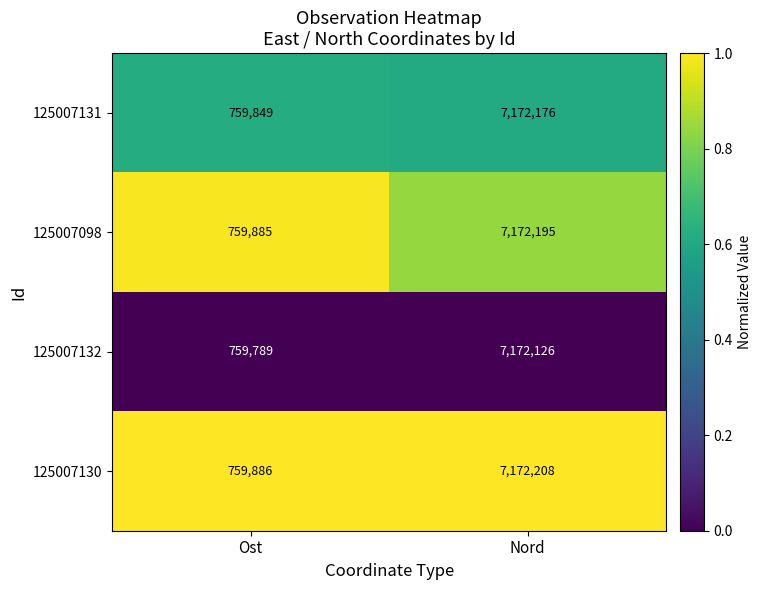

Reading right to left, transcribe all the data shown in this chart.

125007131: 7172176	759849
125007098: 7172195	759885
125007132: 7172126	759789
125007130: 7172208	759886